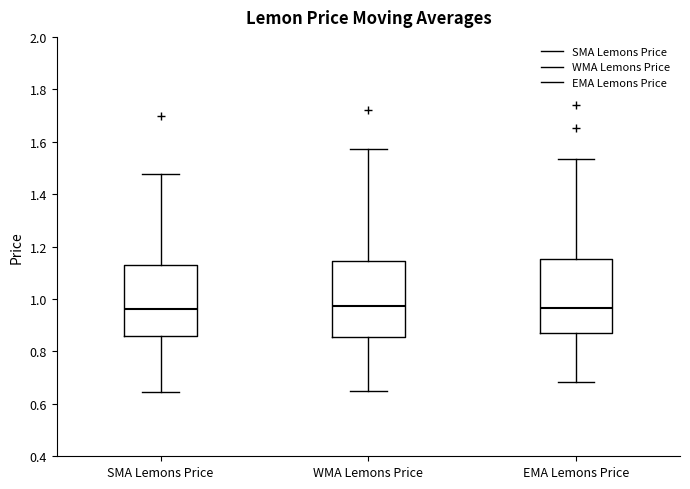

Reading left to right, read every box against the y-axis: the position of its median line, the range the box covers, and the ends of its whiskers. The values are not printed on the chart, so give them approximately, as read against the axis.

SMA Lemons Price: median 0.96, box 0.86 to 1.14, whiskers 0.64 to 1.48
WMA Lemons Price: median 0.98, box 0.86 to 1.14, whiskers 0.64 to 1.58
EMA Lemons Price: median 0.96, box 0.86 to 1.16, whiskers 0.68 to 1.54